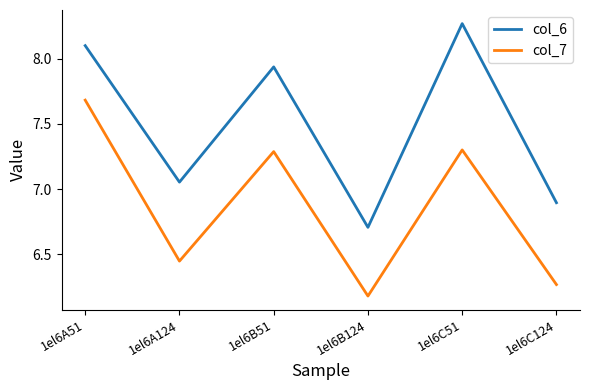

List the labels in order of col_6 value, largest first.

1el6C51, 1el6A51, 1el6B51, 1el6A124, 1el6C124, 1el6B124